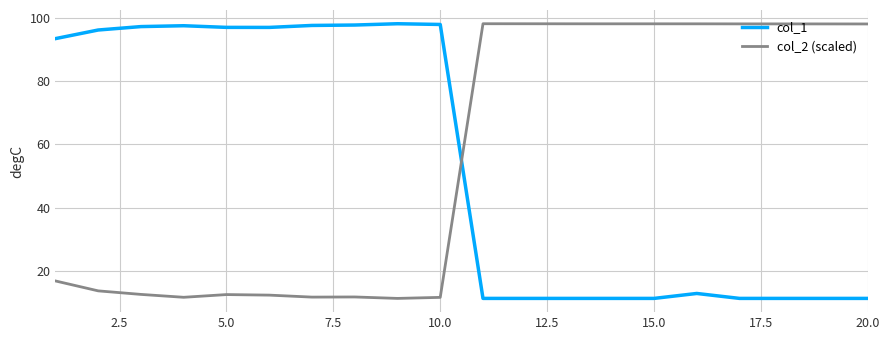

Which series ends up on top after the final intersection of col_1 and col_2 (scaled)?

col_2 (scaled)